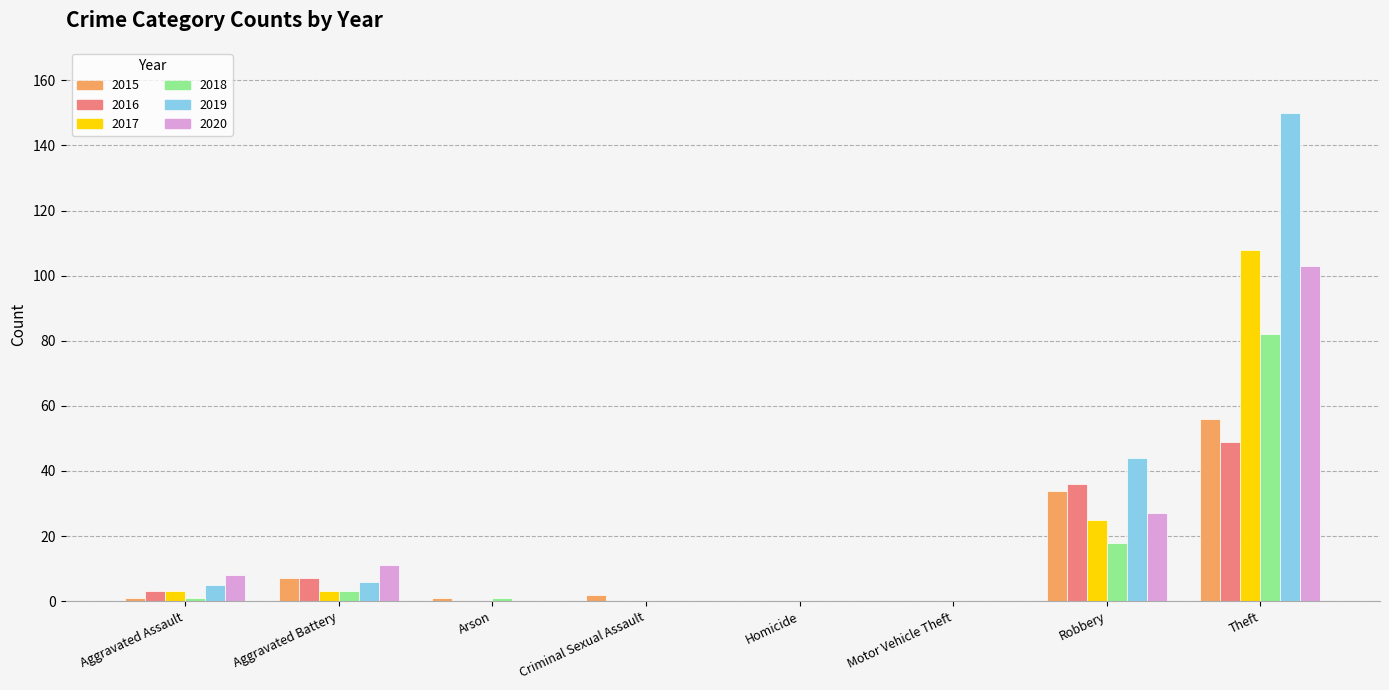

The value of 2016 at Criminal Sexual Assault is 16. True or false?

False